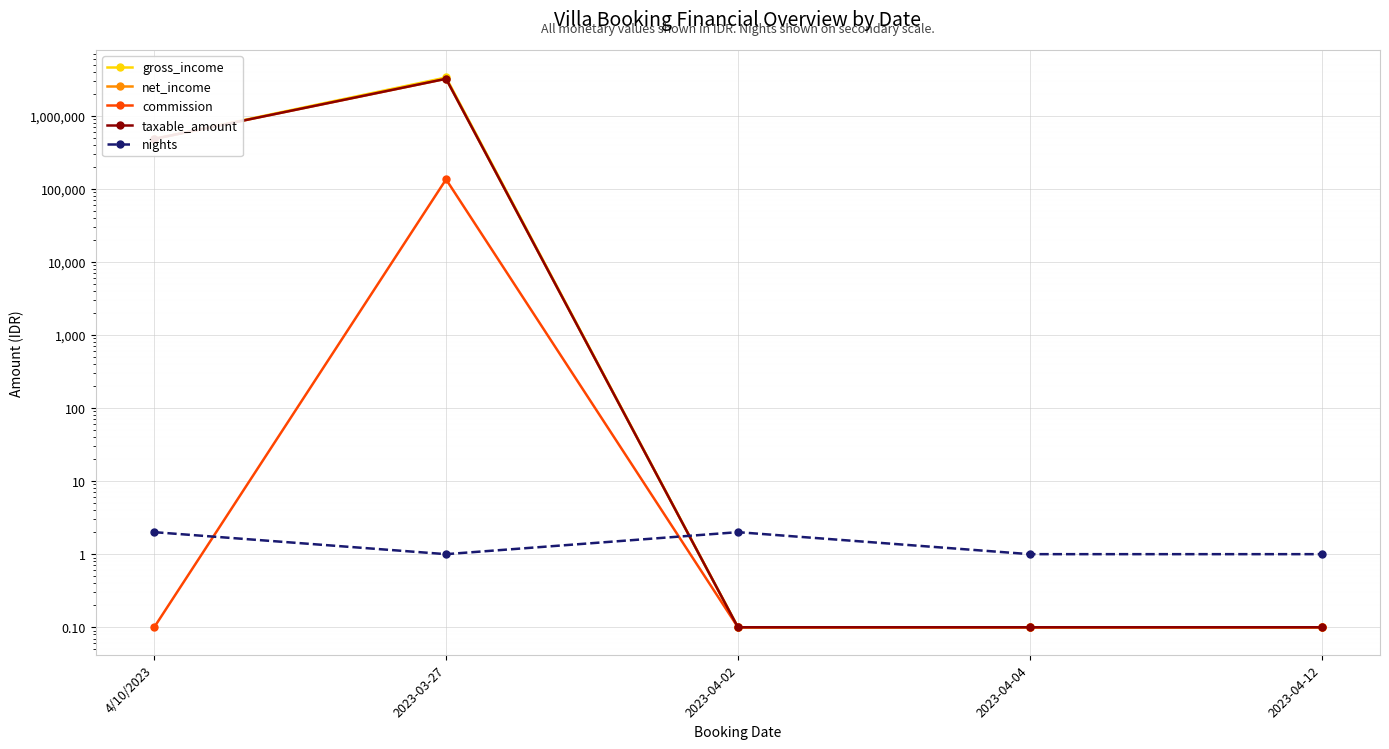

True or false: net_income has a value of 480000.0 at 4/10/2023.

True